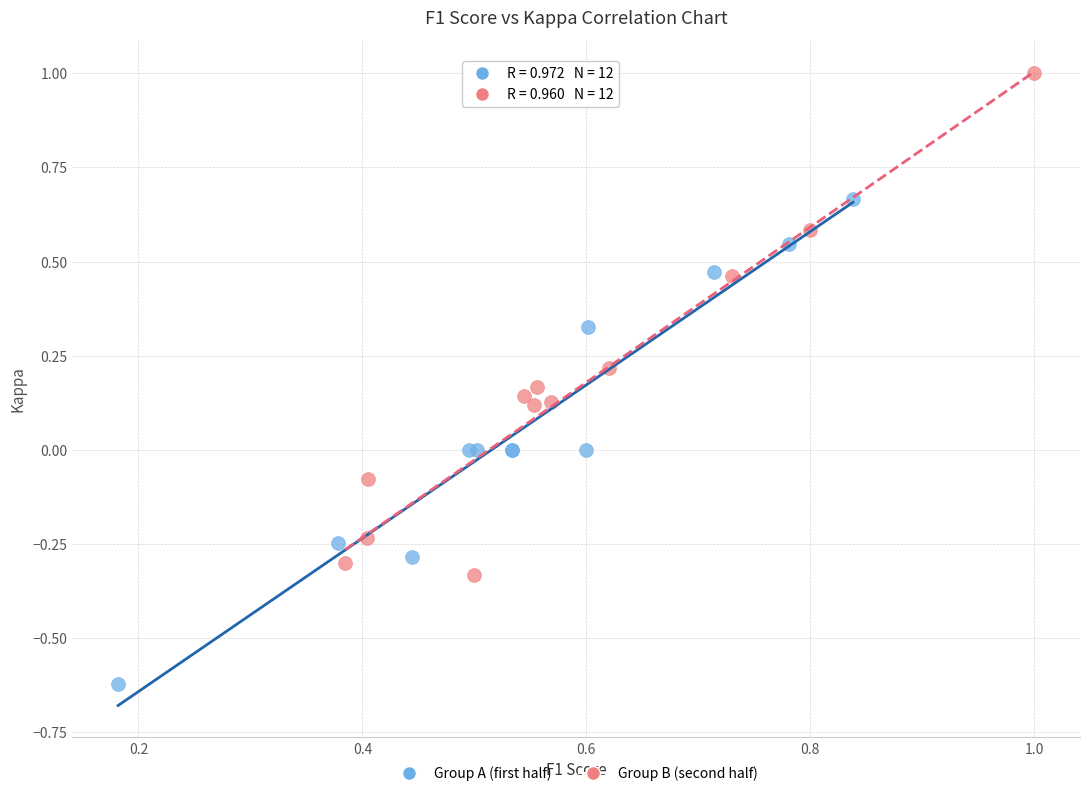

Which series contains the highest Y value?

Group B (second half)